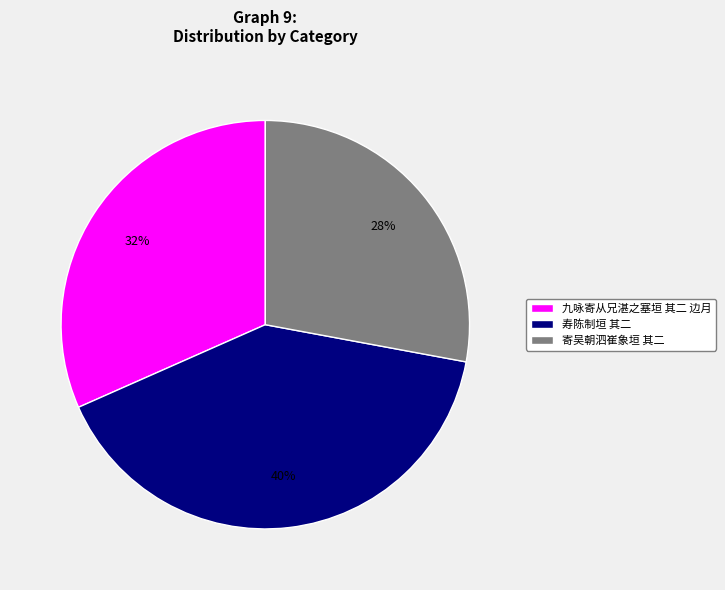

Combined, do 寿陈制垣 其二 and 九咏寄从兄湛之塞垣 其二 边月 account for over 50%?

Yes